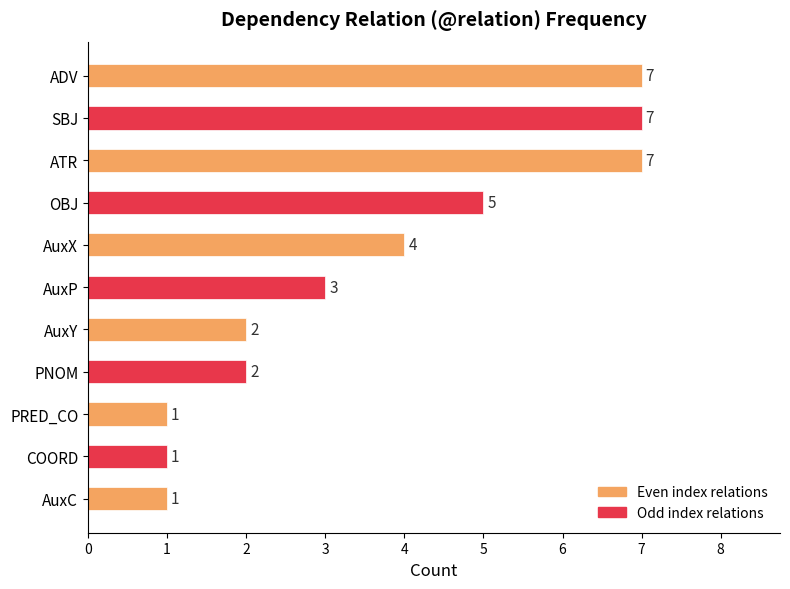

Reading top to bottom, what are all the values shown in this chart?

ADV=7	SBJ=7	ATR=7	OBJ=5	AuxX=4	AuxP=3	AuxY=2	PNOM=2	PRED_CO=1	COORD=1	AuxC=1